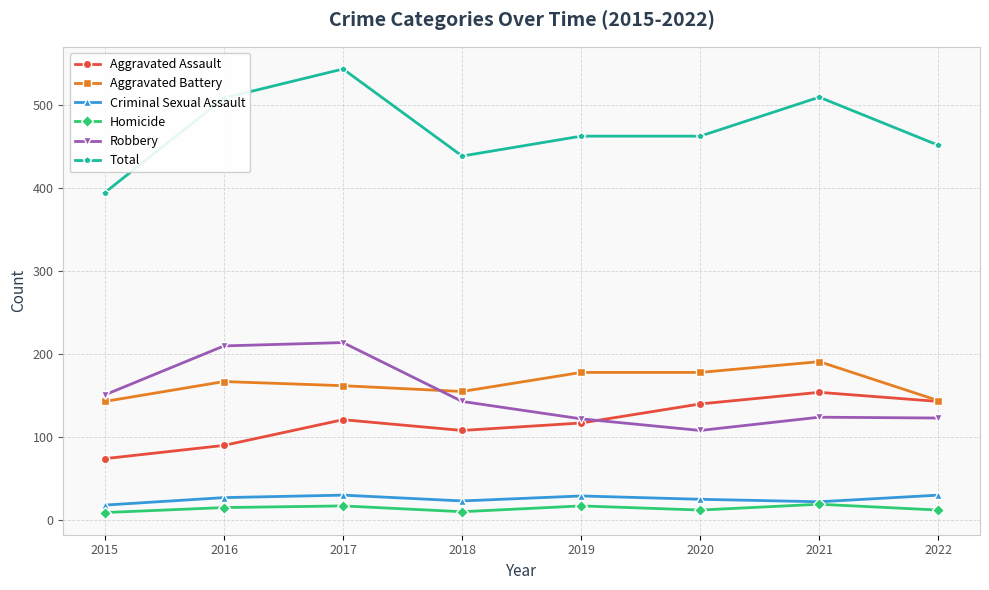

Rank the series by their maximum value, from highest to lowest.

Total, Robbery, Aggravated Battery, Aggravated Assault, Criminal Sexual Assault, Homicide